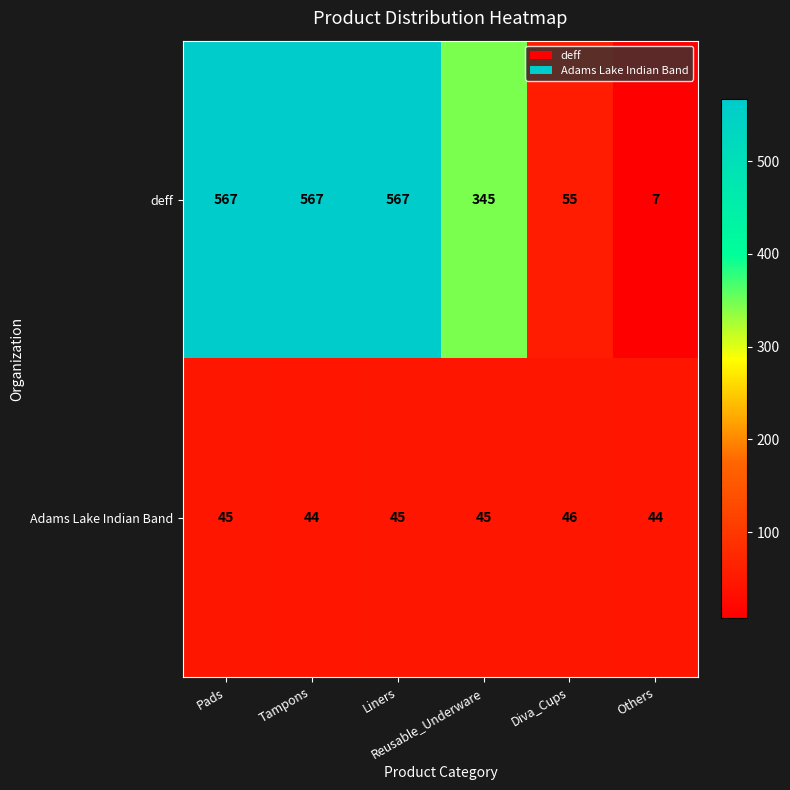

What is the spread (max minus min) of values at Diva_Cups?

9